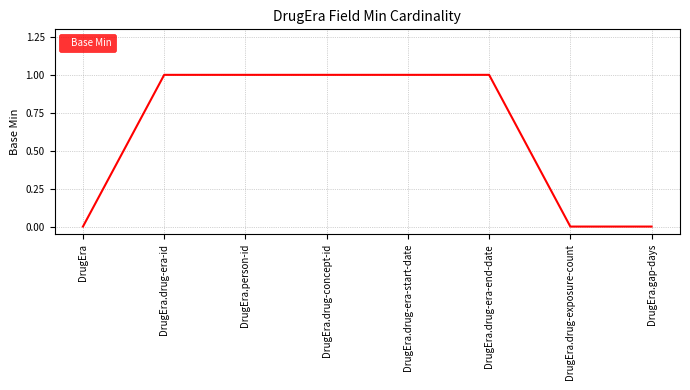

What is the maximum value shown in the chart?

1